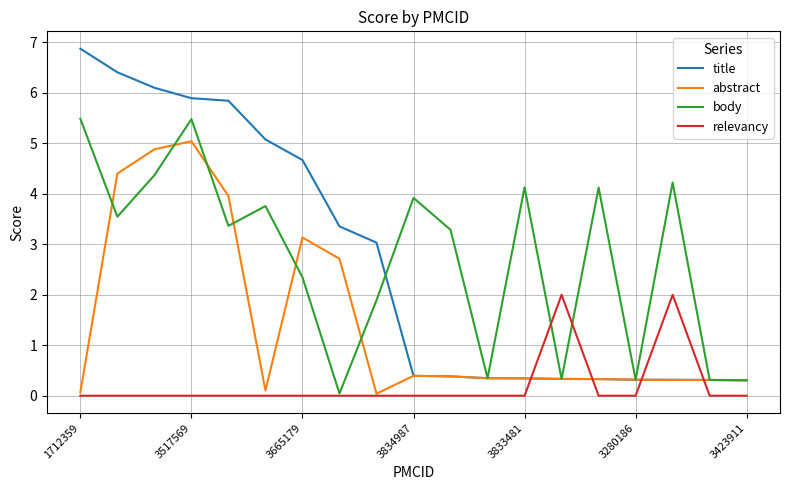

Which series has the largest range (max minus min)?

title